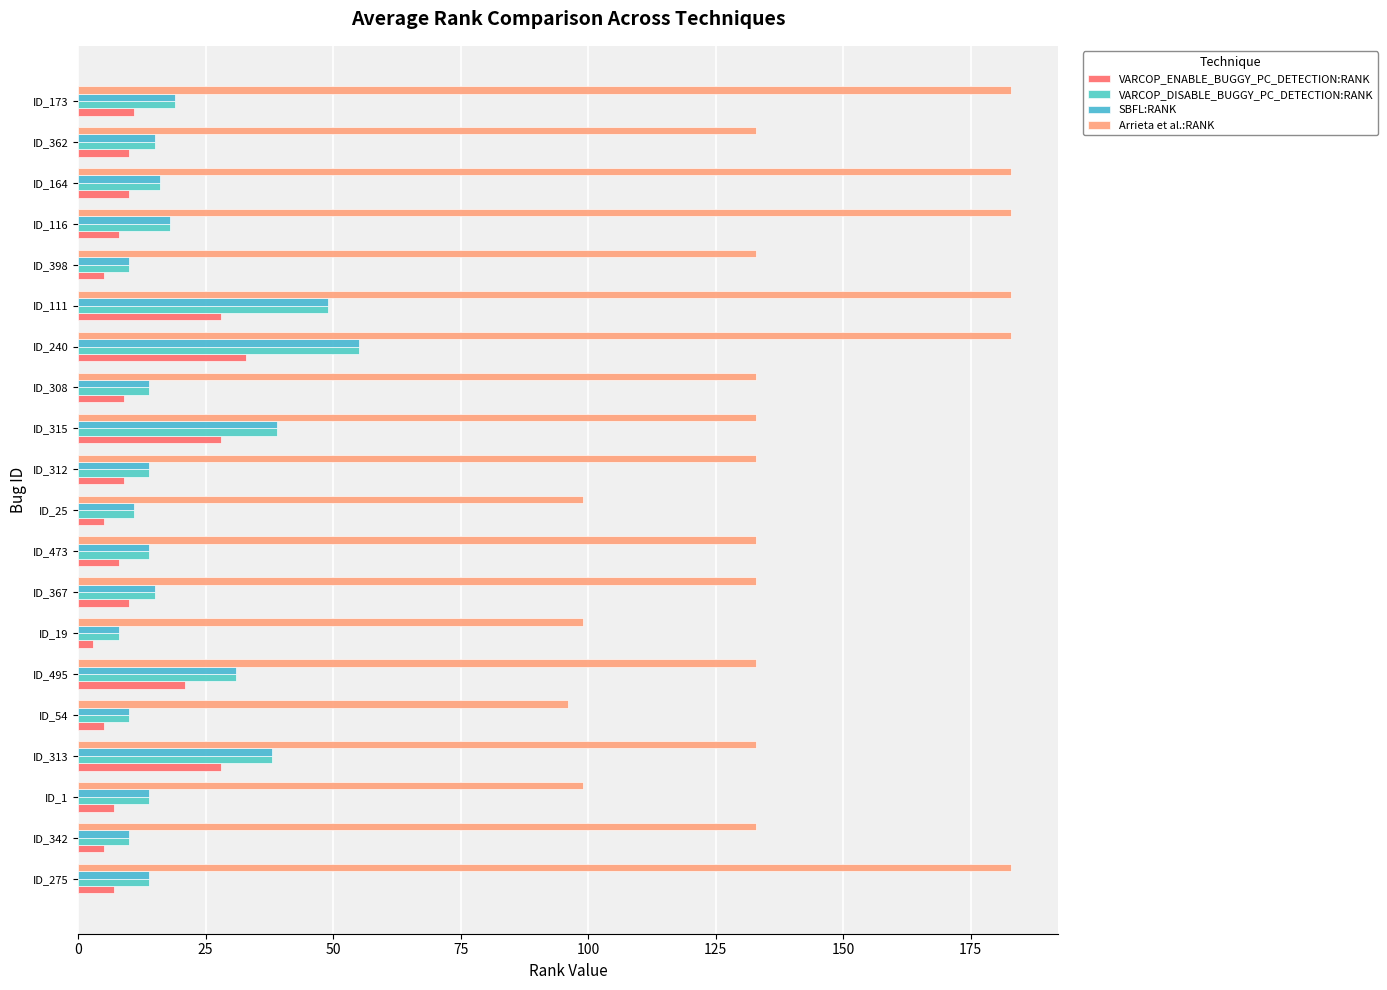

Reading left to right, transcribe all the data shown in this chart.

VARCOP_ENABLE_BUGGY_PC_DETECTION:RANK: 7	5	7	28	5	21	3	10	8	5	9	28	9	33	28	5	8	10	10	11
VARCOP_DISABLE_BUGGY_PC_DETECTION:RANK: 14	10	14	38	10	31	8	15	14	11	14	39	14	55	49	10	18	16	15	19
SBFL:RANK: 14	10	14	38	10	31	8	15	14	11	14	39	14	55	49	10	18	16	15	19
Arrieta et al.:RANK: 183	133	99	133	96	133	99	133	133	99	133	133	133	183	183	133	183	183	133	183